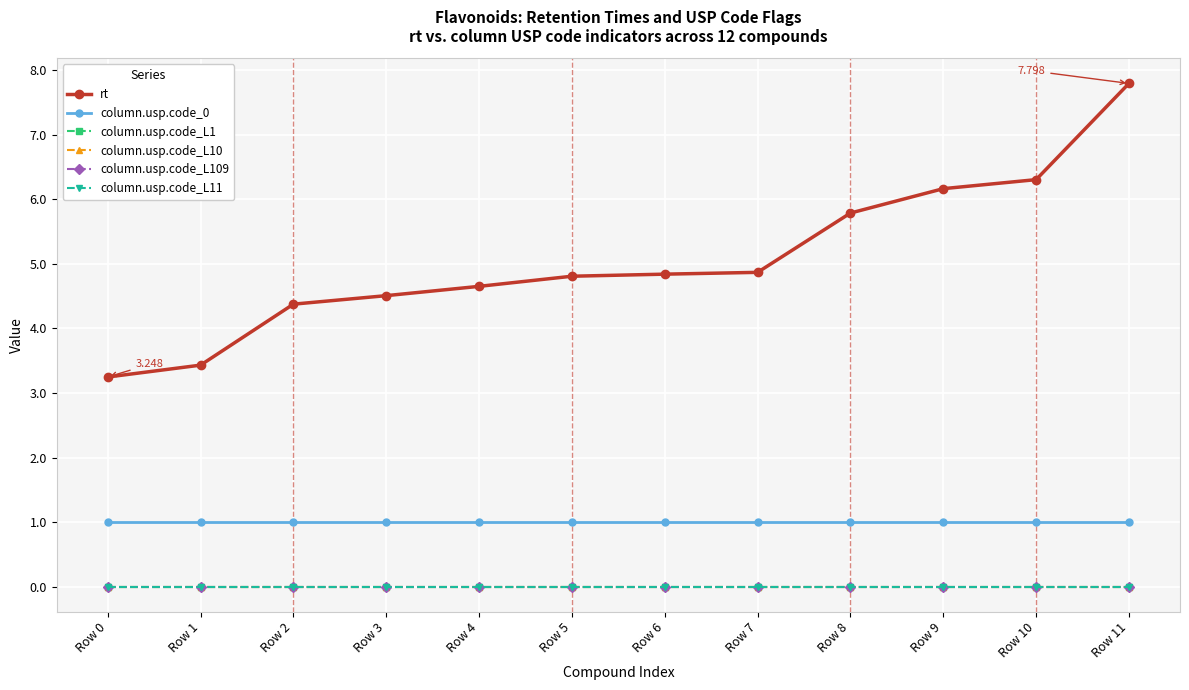

What is the approximate value of column.usp.code_0 at Row 9?

1.0